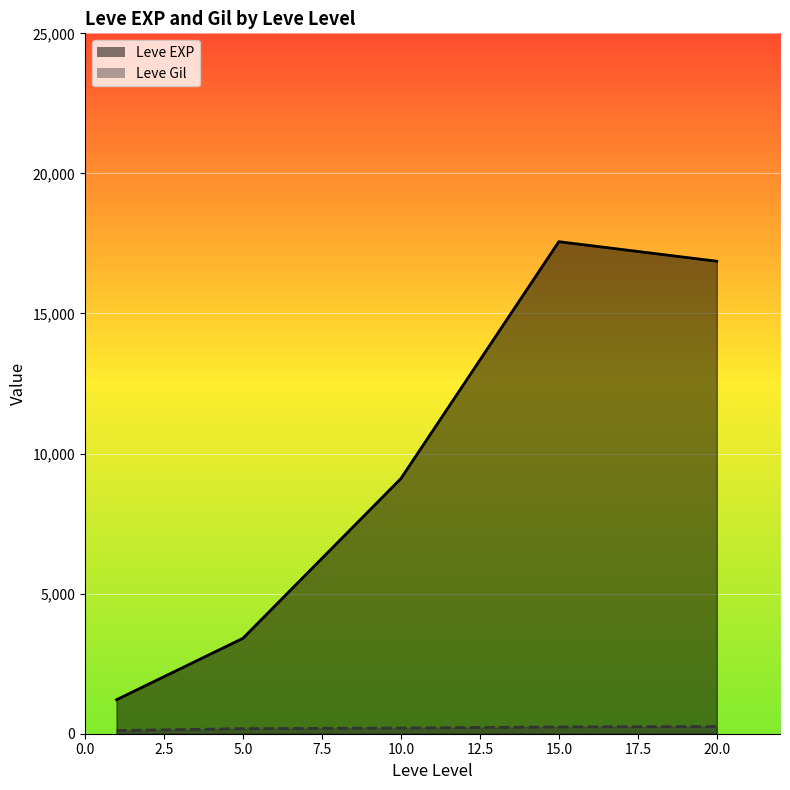

At which category does Leve EXP reach its first local valley?

1